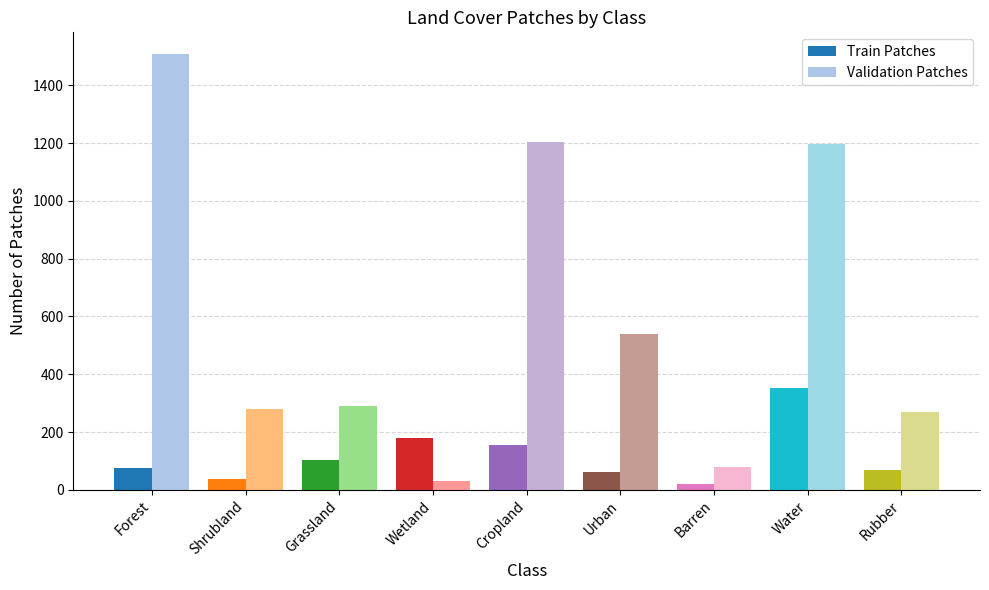

What is the difference between the Train Patches values at Urban and Grassland?

43